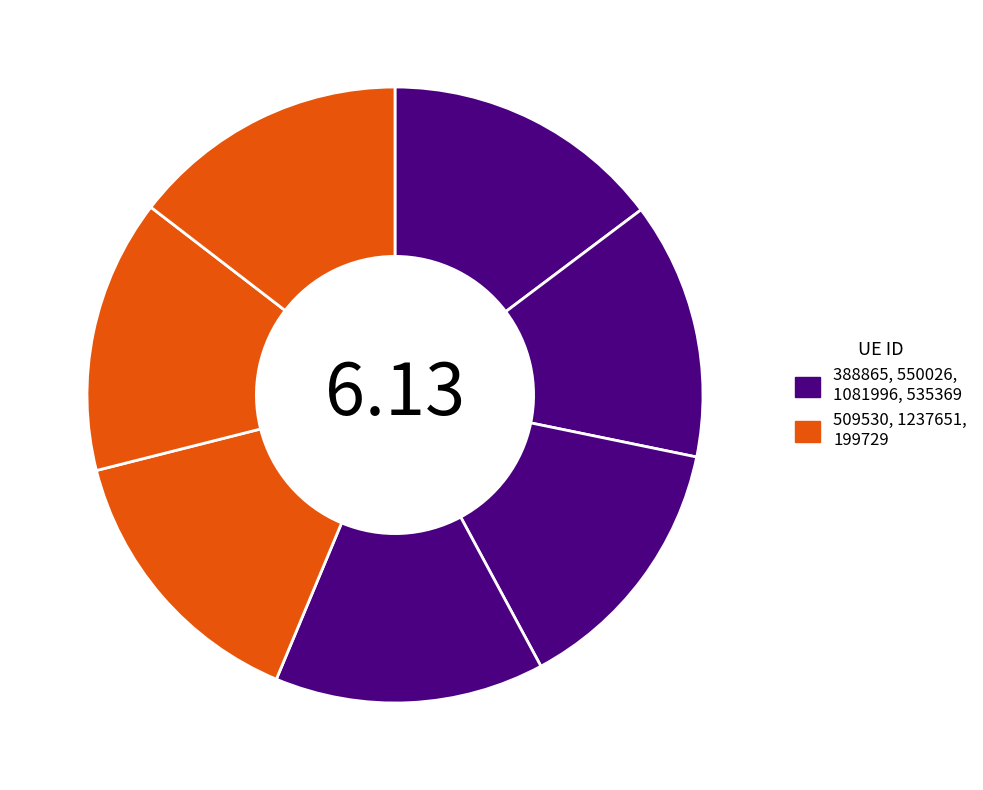

How many slices are in this pie chart?

7